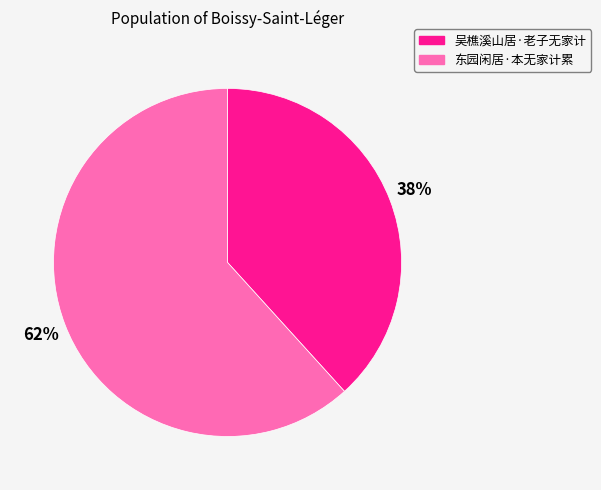

Count the number of slices in the pie.

2